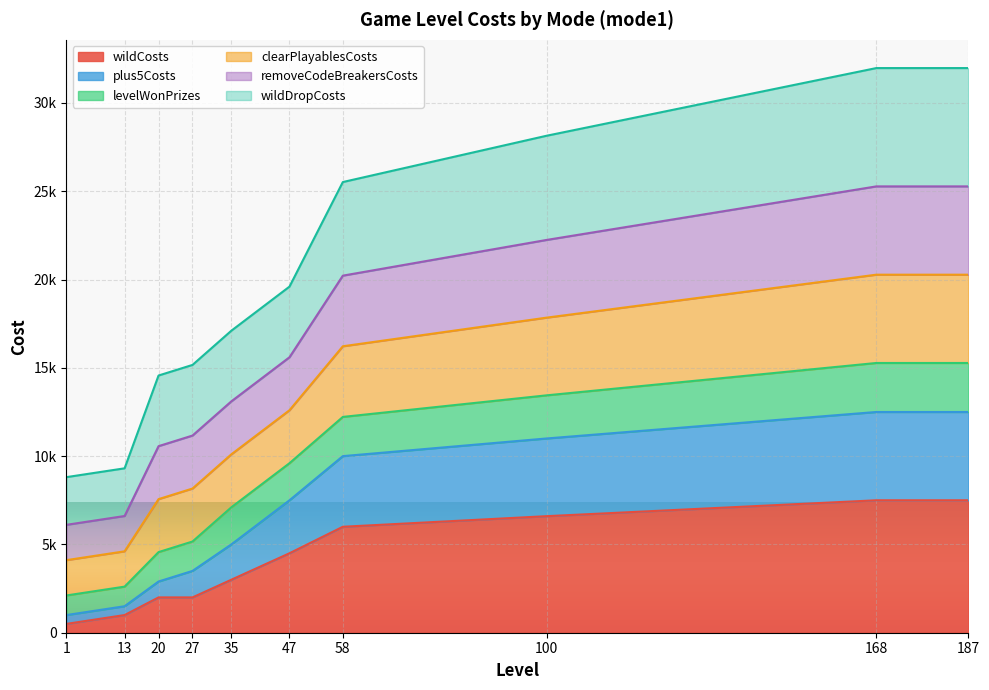

Where is removeCodeBreakersCosts nearest to the value 15692?

47